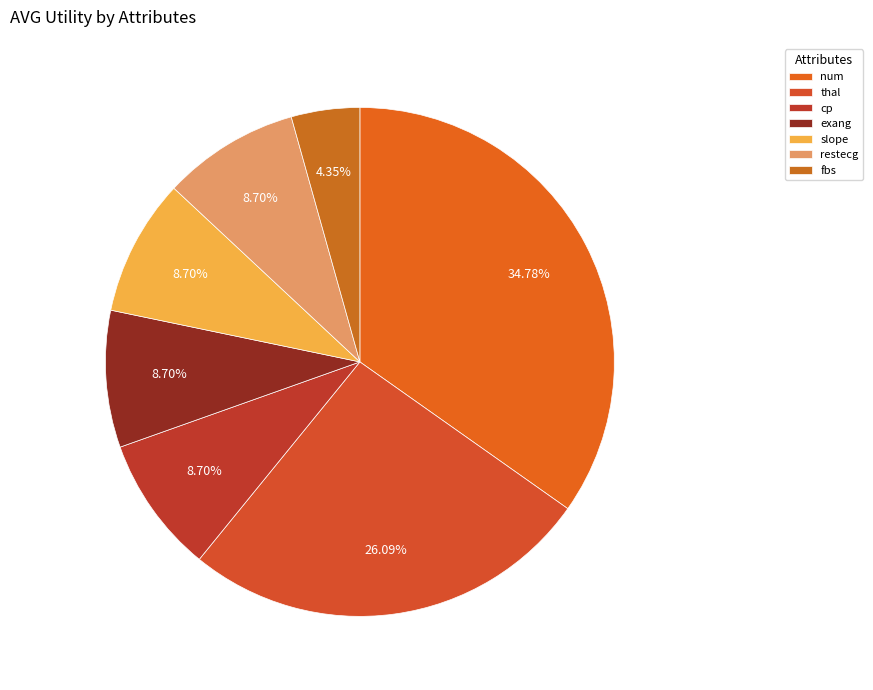

To the nearest percent, what portion does fbs represent?

4%